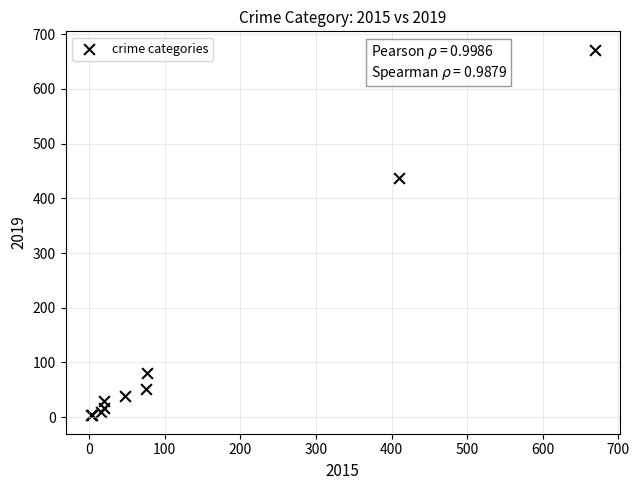

What Y value in the scatter plot is closest to 337?

437